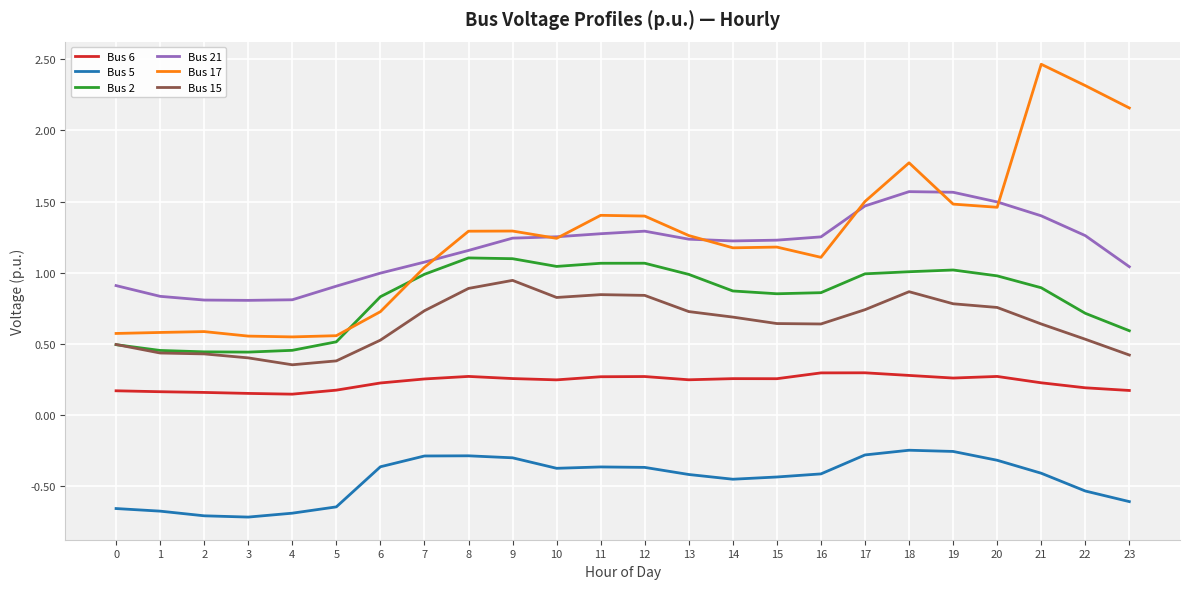

The value of Bus 17 at 20 is 1.0. True or false?

False